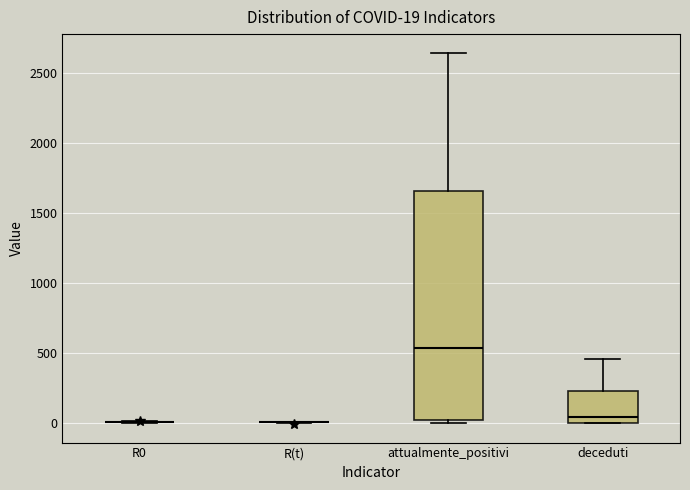

Which box is the tallest, from its lower edge to its upper edge?

attualmente_positivi